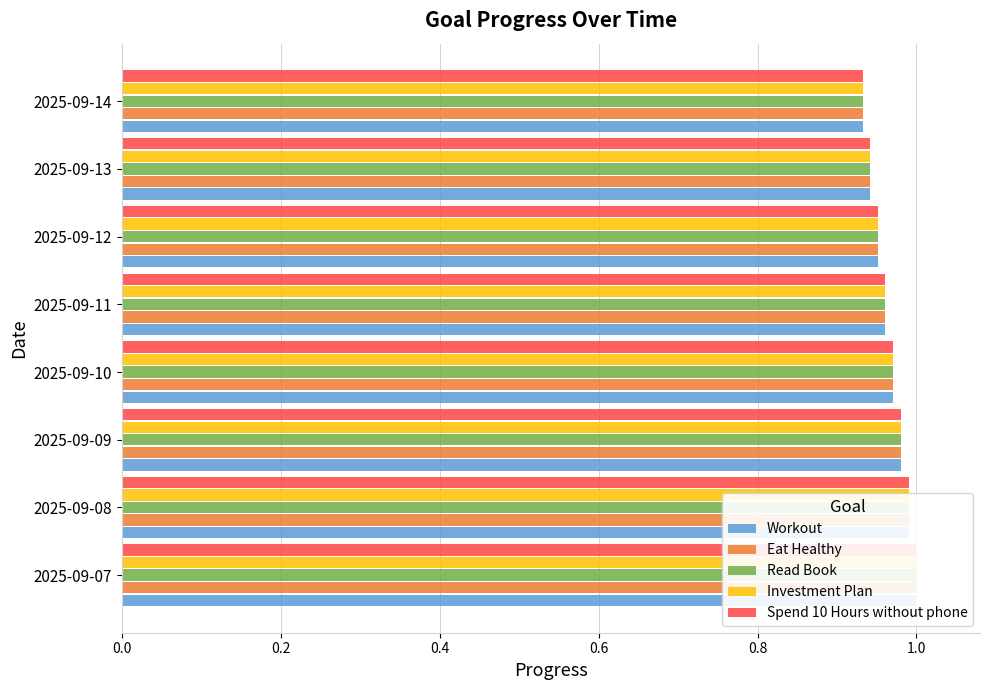

Reading left to right, what are all the values shown in this chart?

Workout: 1.0	1.0	1.0	1.0	1.0	1.0	0.9	0.9
Eat Healthy: 1.0	1.0	1.0	1.0	1.0	1.0	0.9	0.9
Read Book: 1.0	1.0	1.0	1.0	1.0	1.0	0.9	0.9
Investment Plan: 1.0	1.0	1.0	1.0	1.0	1.0	0.9	0.9
Spend 10 Hours without phone: 1.0	1.0	1.0	1.0	1.0	1.0	0.9	0.9